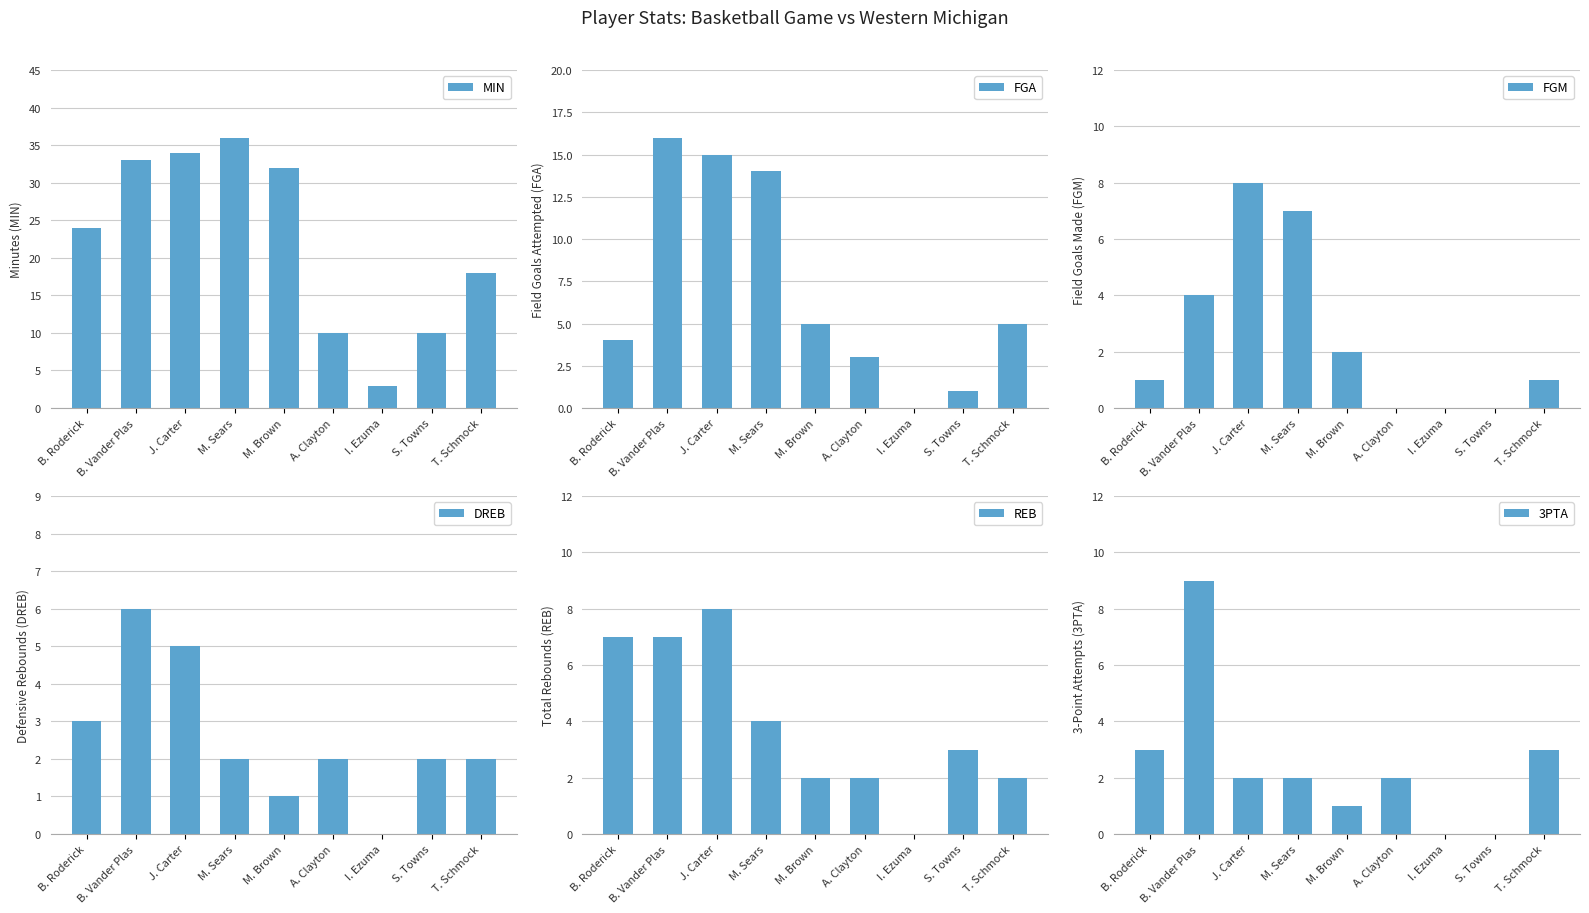

The value of FGA at A. Clayton is 3. True or false?

True